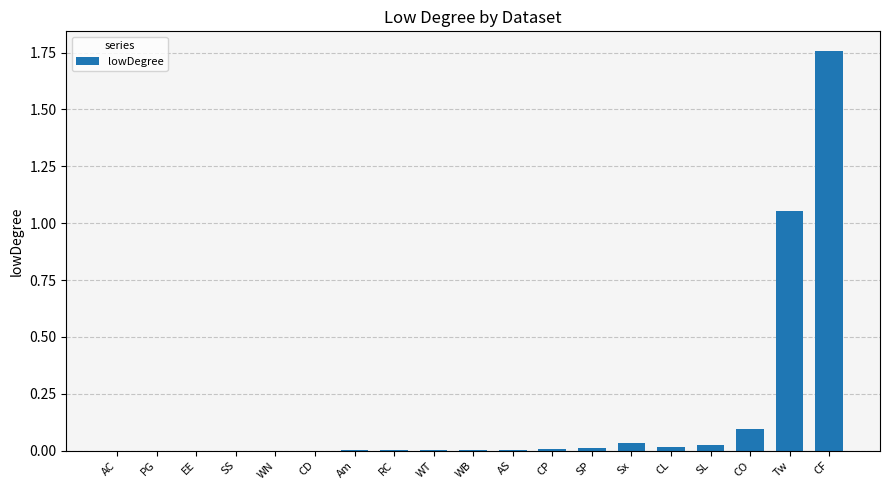

True or false: the data shows 1.6 at Tw.

False